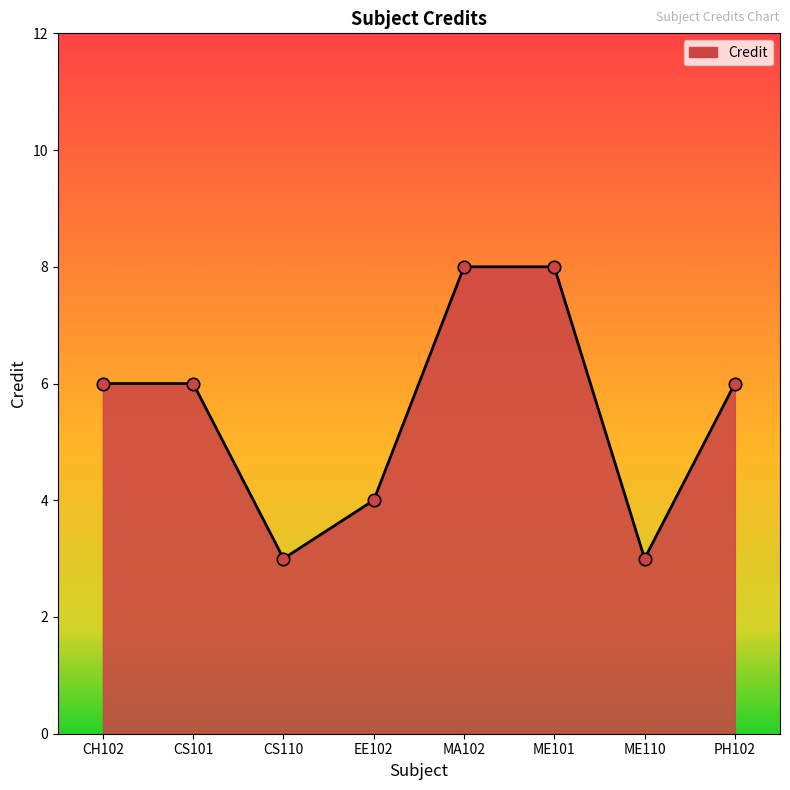

What is the ratio of the value at CS101 to the value at EE102?

1.5